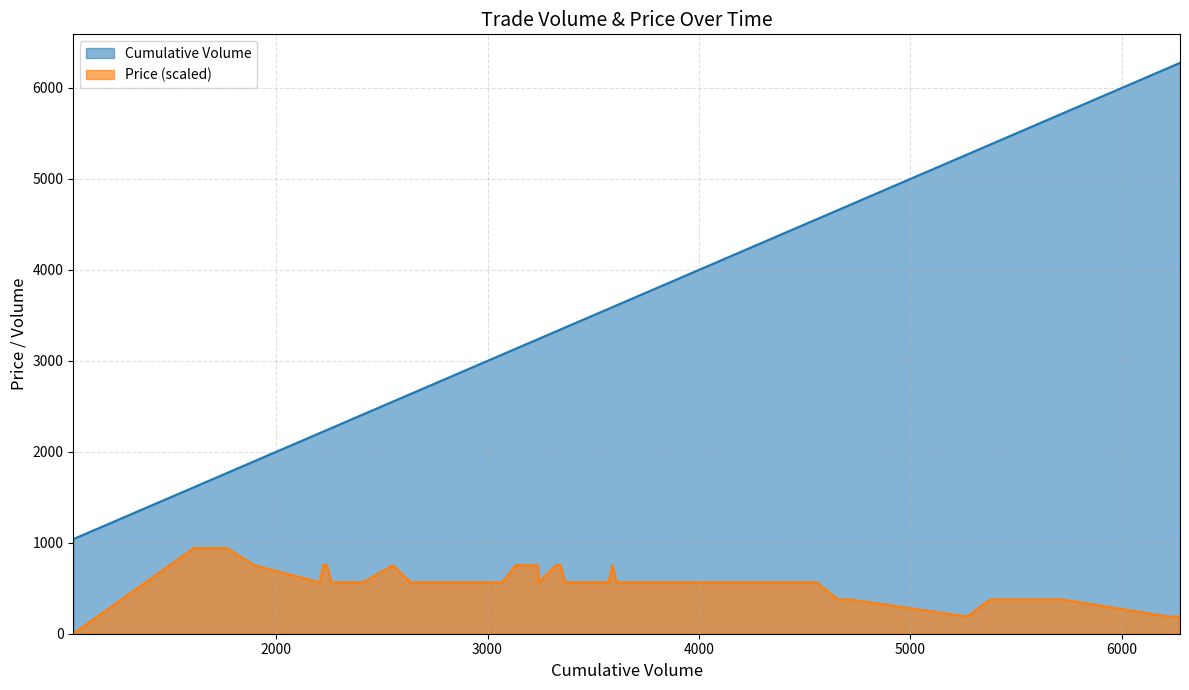

What is the average value of the Cumulative Volume series?

3461.9